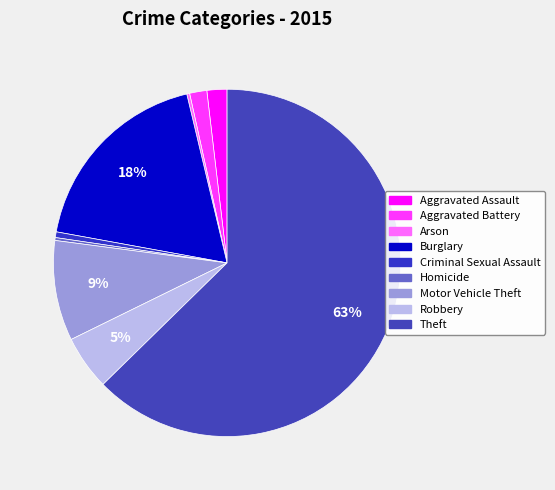

How many segments does this pie chart have?

9